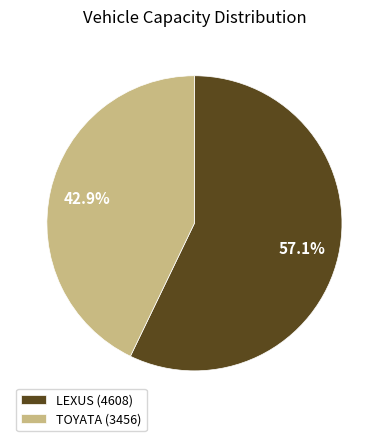

Is there a majority slice in this chart?

Yes